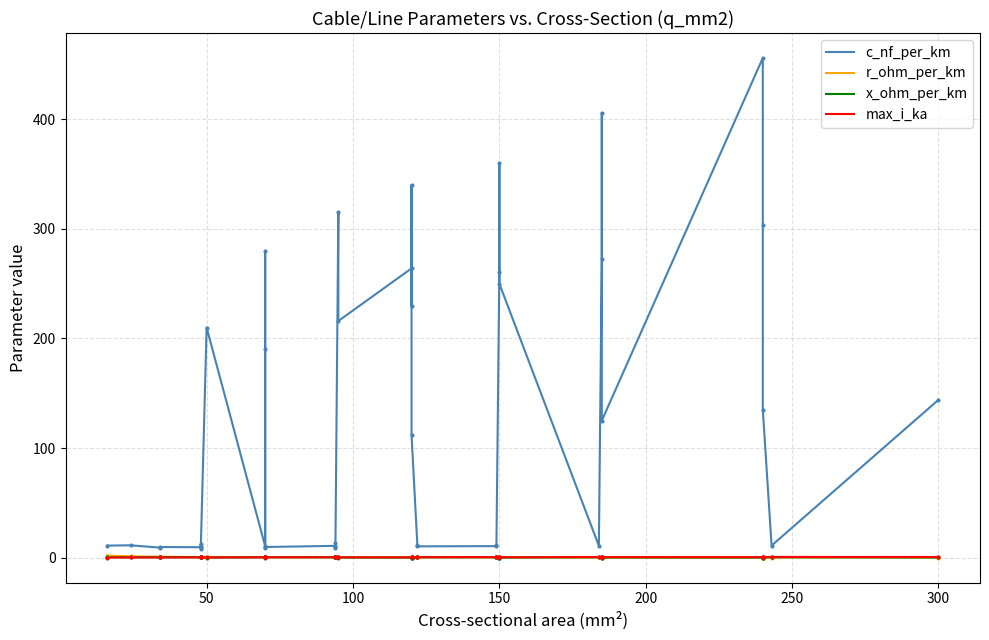

What are all the series names shown in the legend?

c_nf_per_km, r_ohm_per_km, x_ohm_per_km, max_i_ka